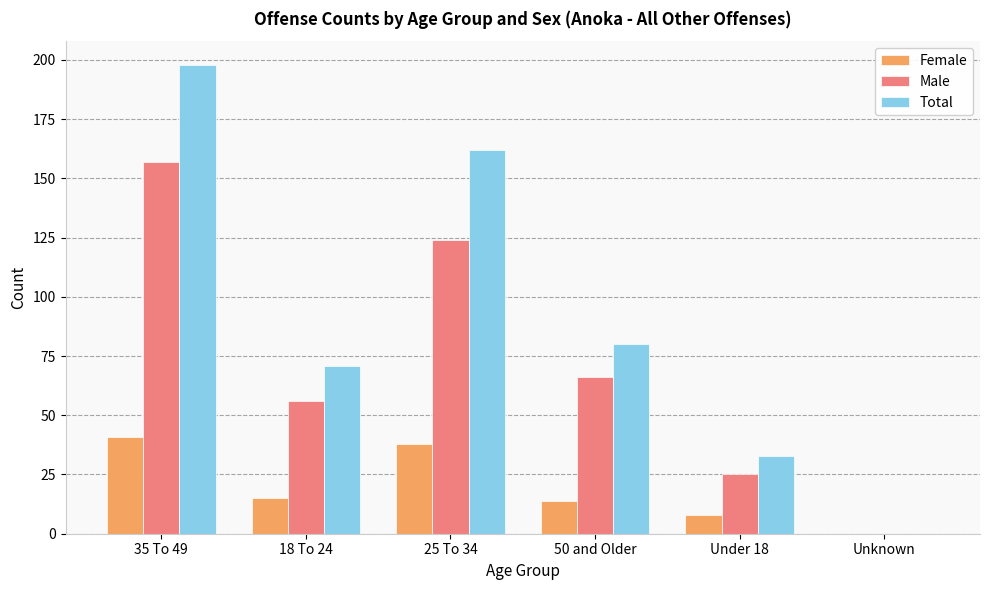

The value of Female at 35 To 49 is 13. True or false?

False